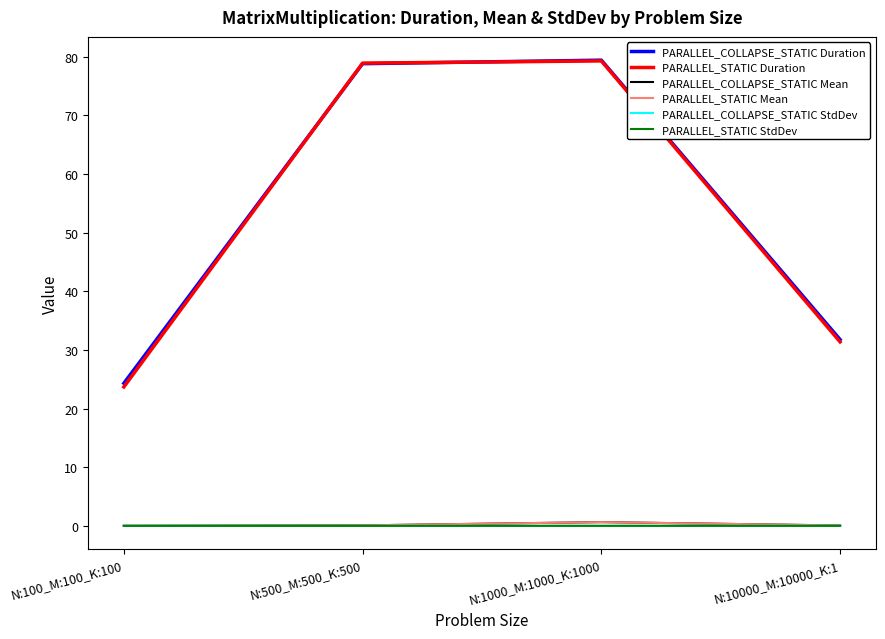

How many lines are shown in the chart?

6